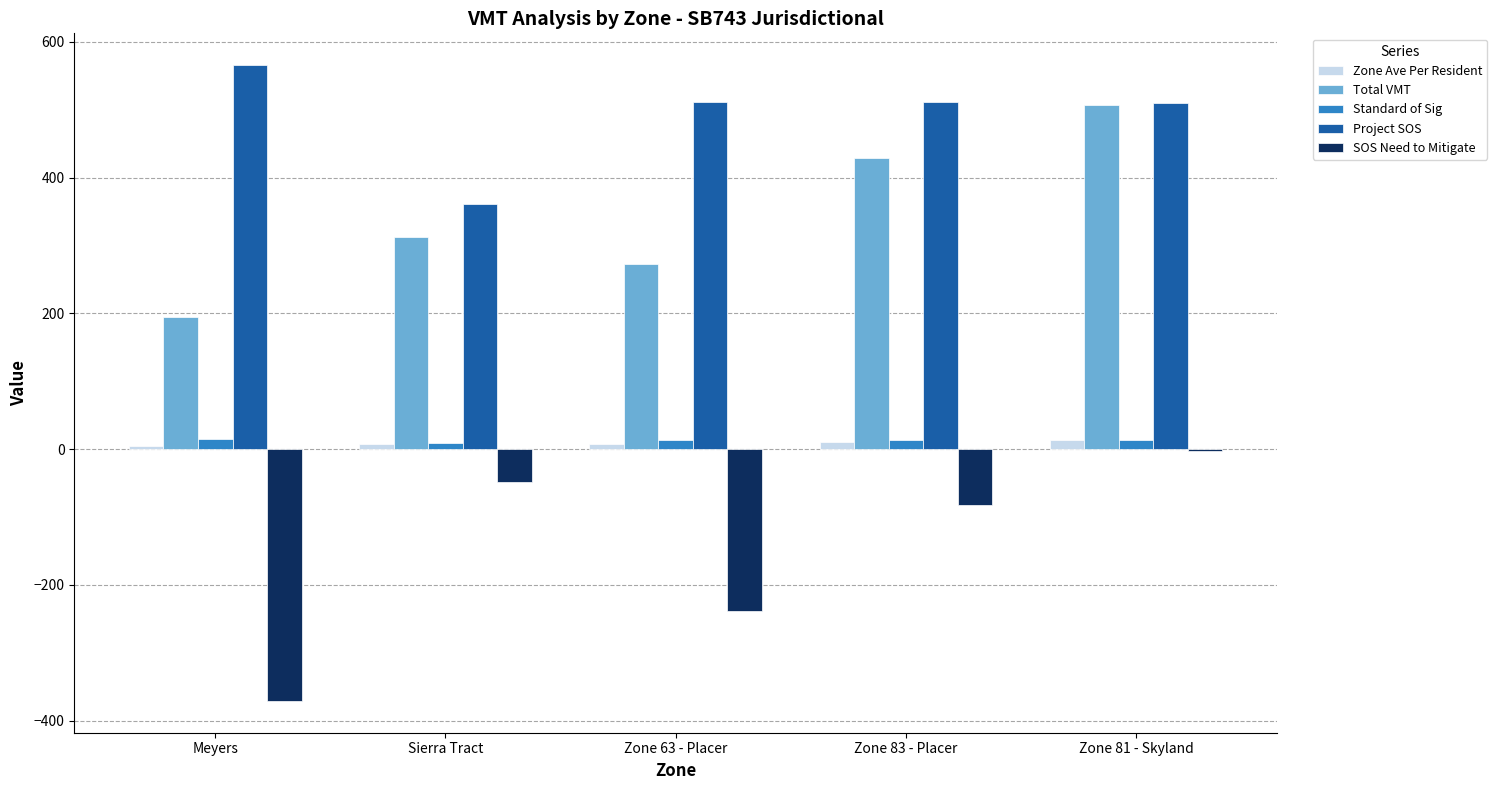

At how many categories does at least one series exceed 431?

4